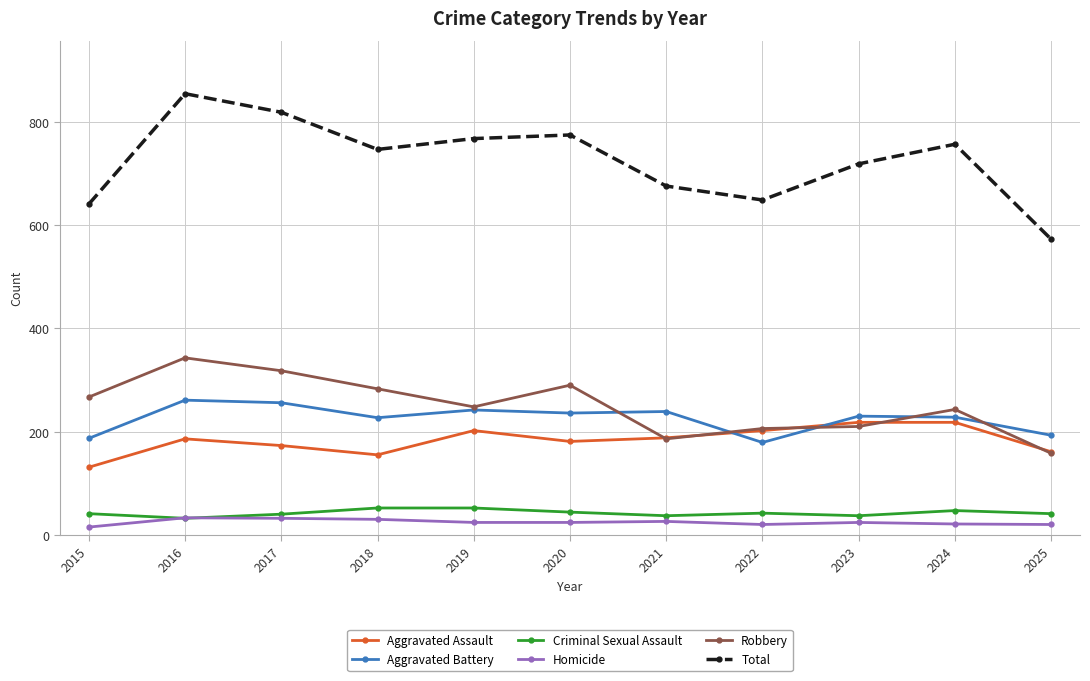

What is the total value across all series at 2017?

1638